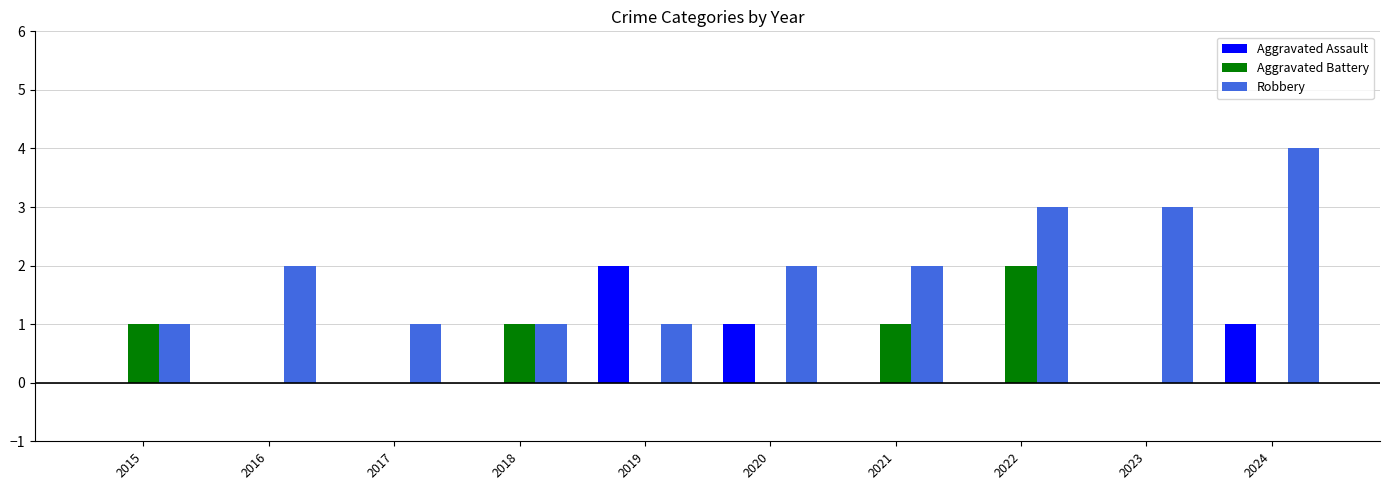

Reading left to right, what are all the values shown in this chart?

Aggravated Assault: 0	0	0	0	2	1	0	0	0	1
Aggravated Battery: 1	0	0	1	0	0	1	2	0	0
Robbery: 1	2	1	1	1	2	2	3	3	4